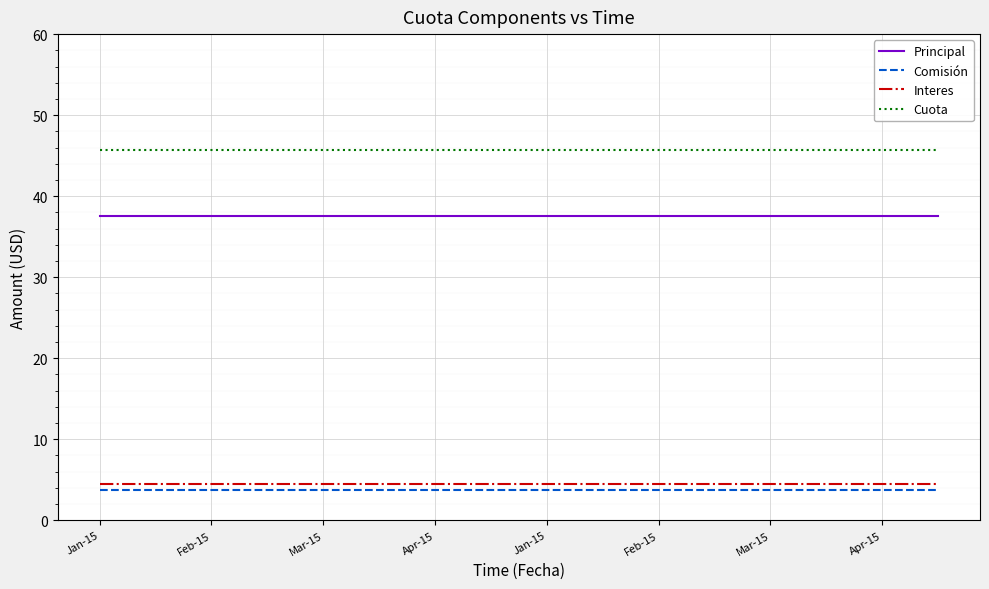

Which series has the largest total across all categories?

Cuota